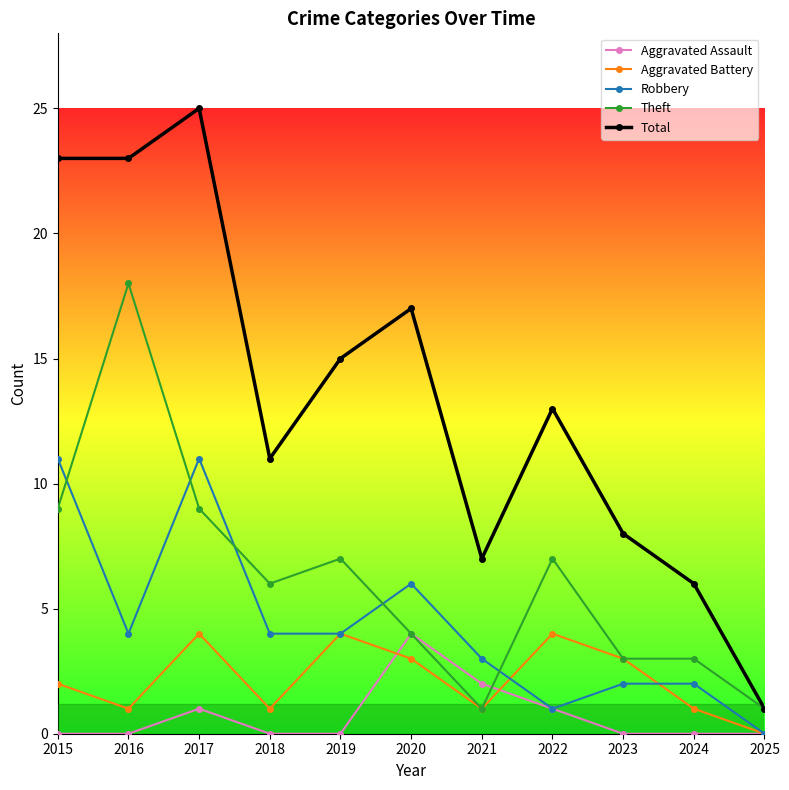

Which series has the largest range (max minus min)?

Total